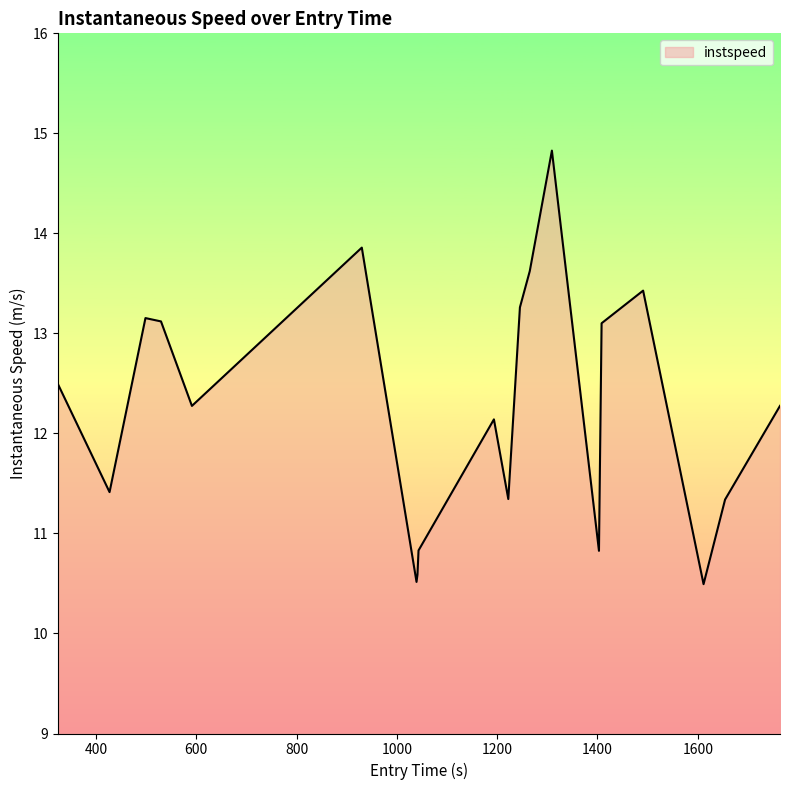

What is the greatest value displayed?

14.8